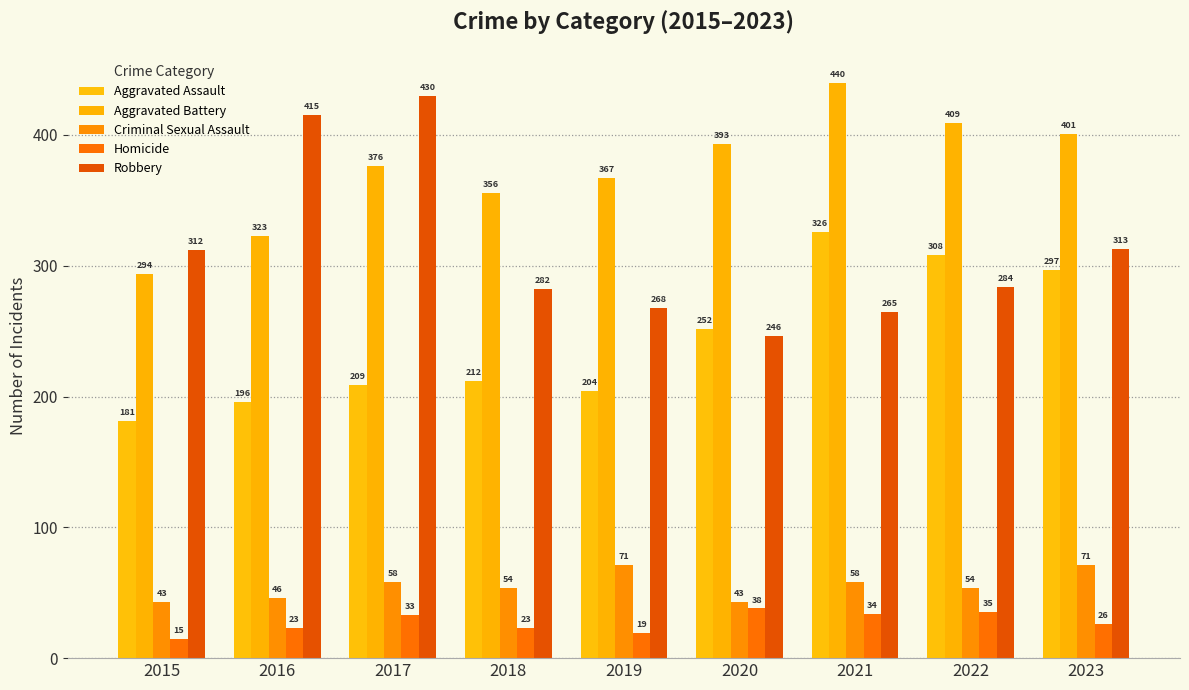

The value of Aggravated Battery at 2016 is 446. True or false?

False